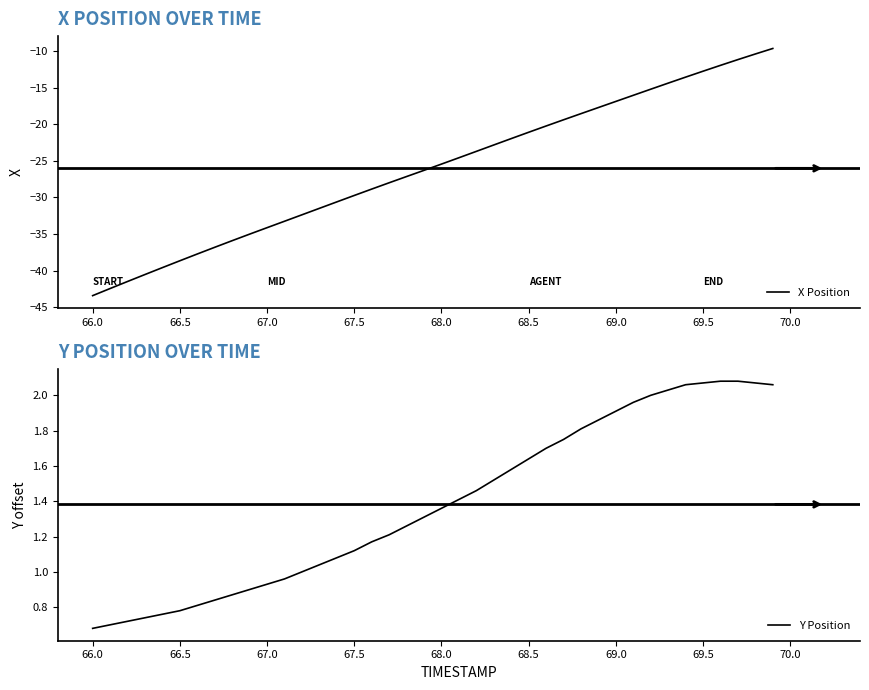

True or false: Y Position and X Position cross at least once.

False